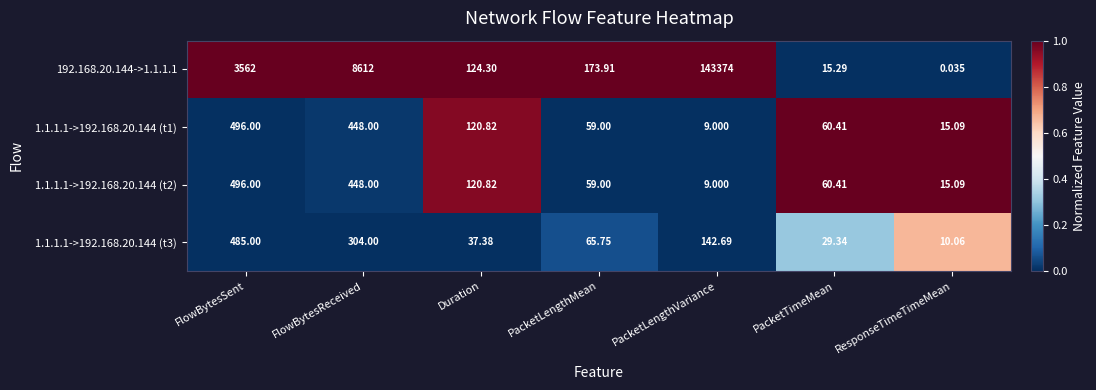

At which category is the sum across all series the highest?

PacketLengthVariance